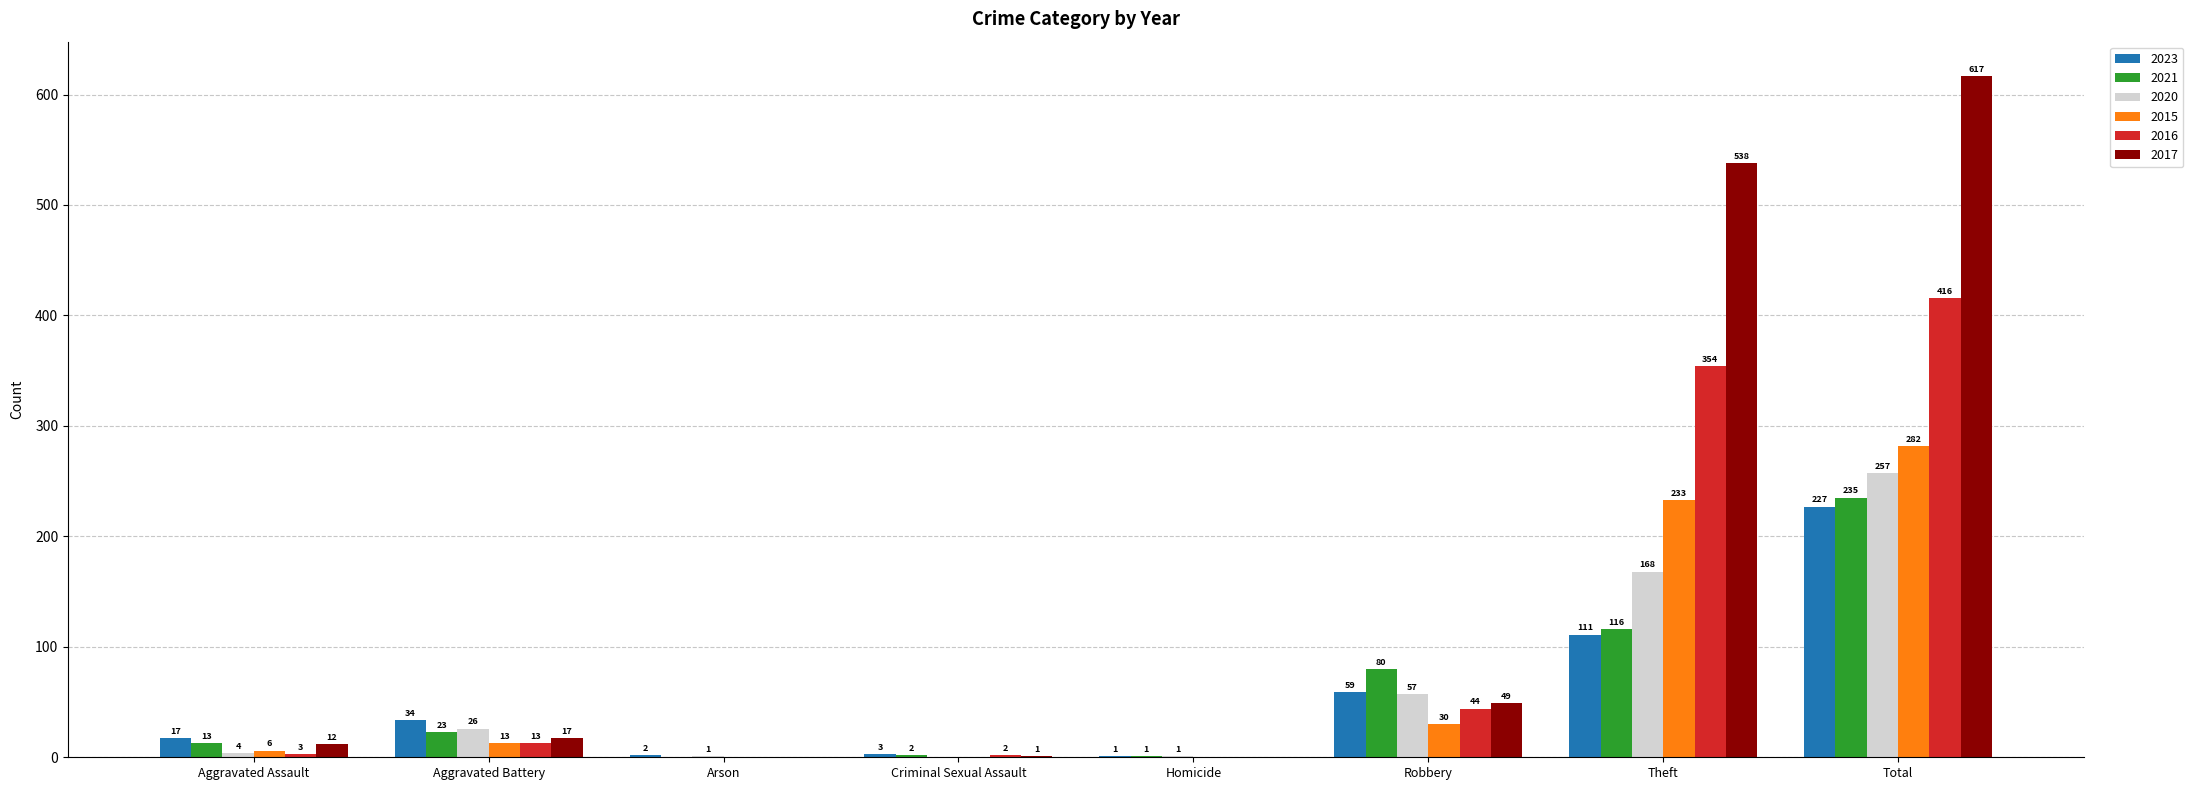

What is the sum of all 2021 values?

470